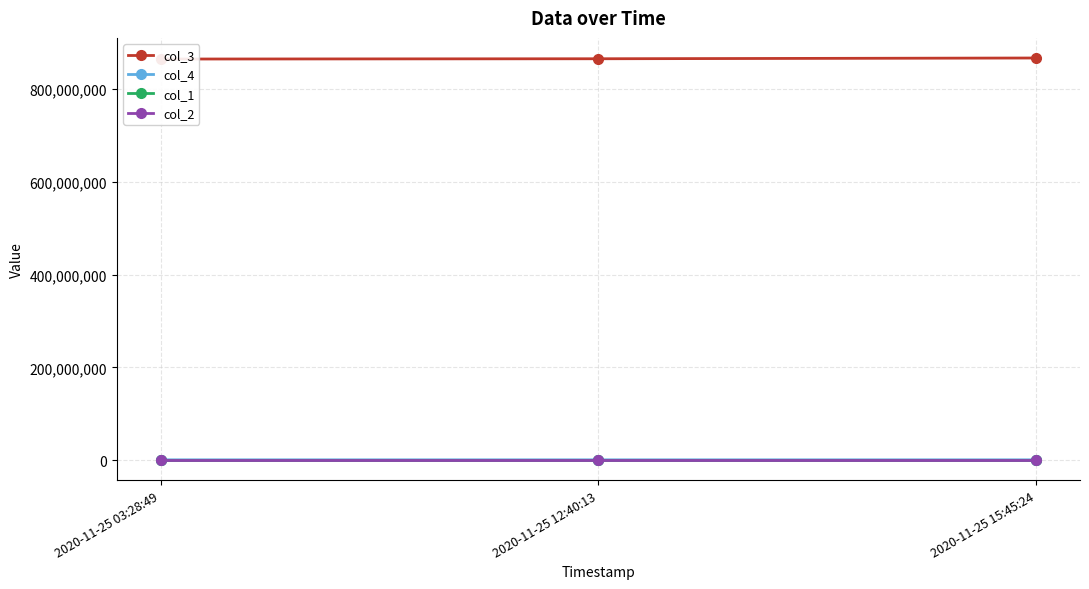

Is the value of col_4 at 2020-11-25 12:40:13 greater than the value of col_1 at 2020-11-25 12:40:13?

Yes